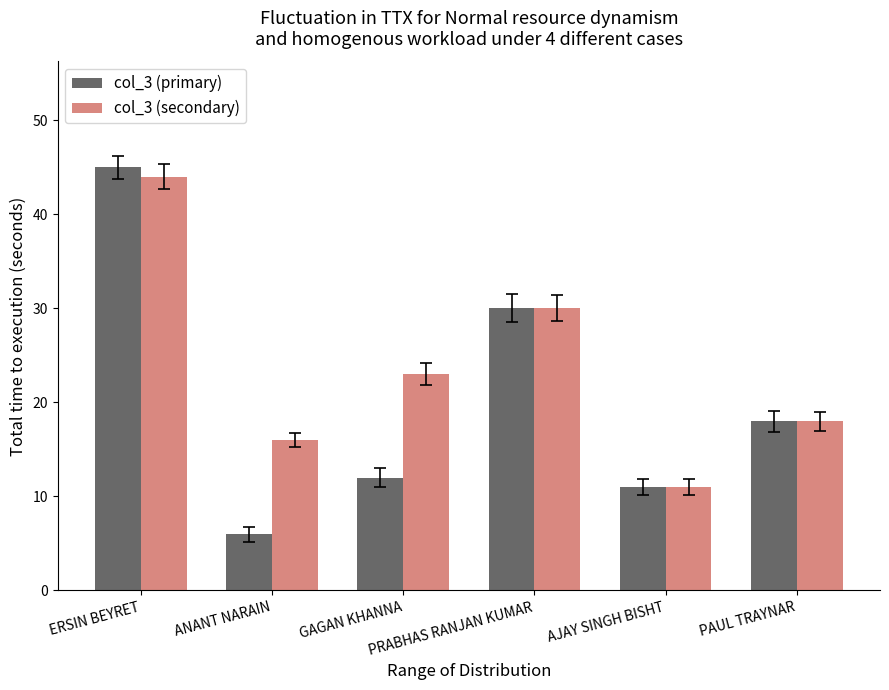

Rank the categories by col_3 (primary) value from highest to lowest.

ERSIN BEYRET, PRABHAS RANJAN KUMAR, PAUL TRAYNAR, GAGAN KHANNA, AJAY SINGH BISHT, ANANT NARAIN